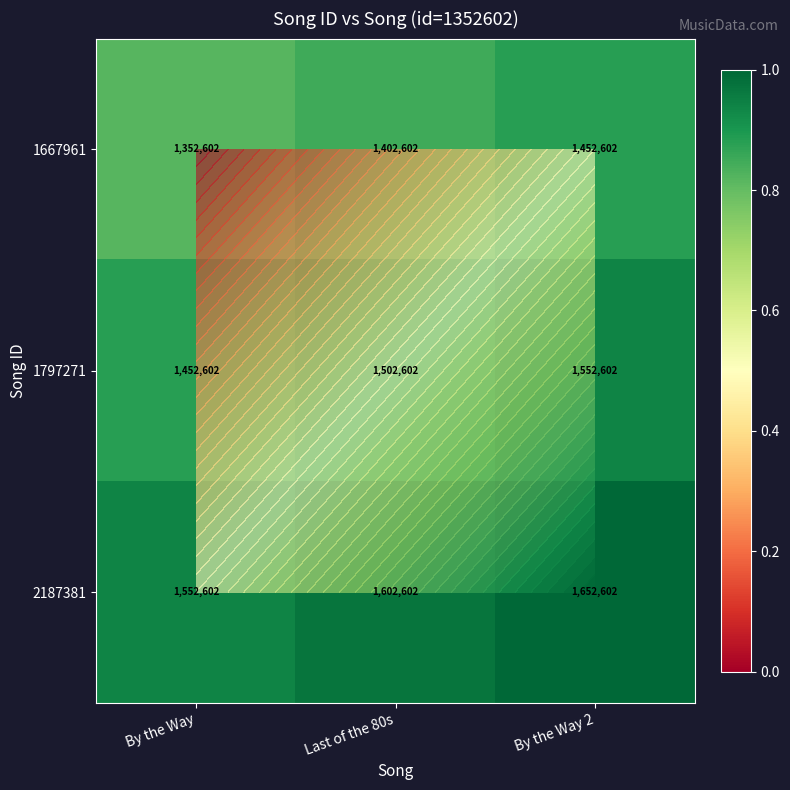

Which series has the largest total across all categories?

2187381